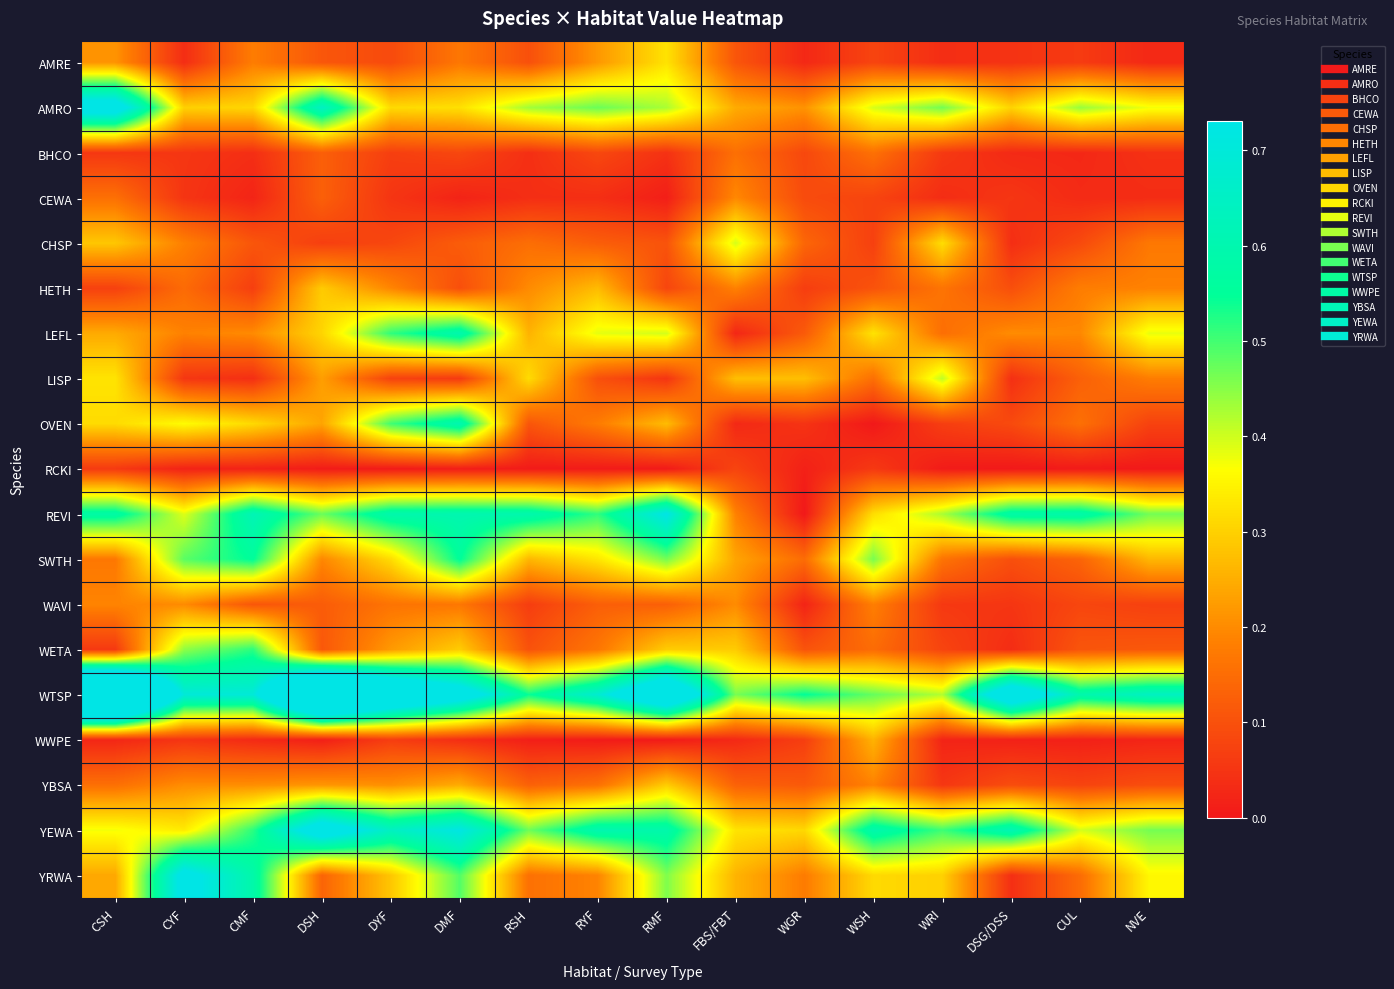

At how many categories does at least one series exceed 1?

3